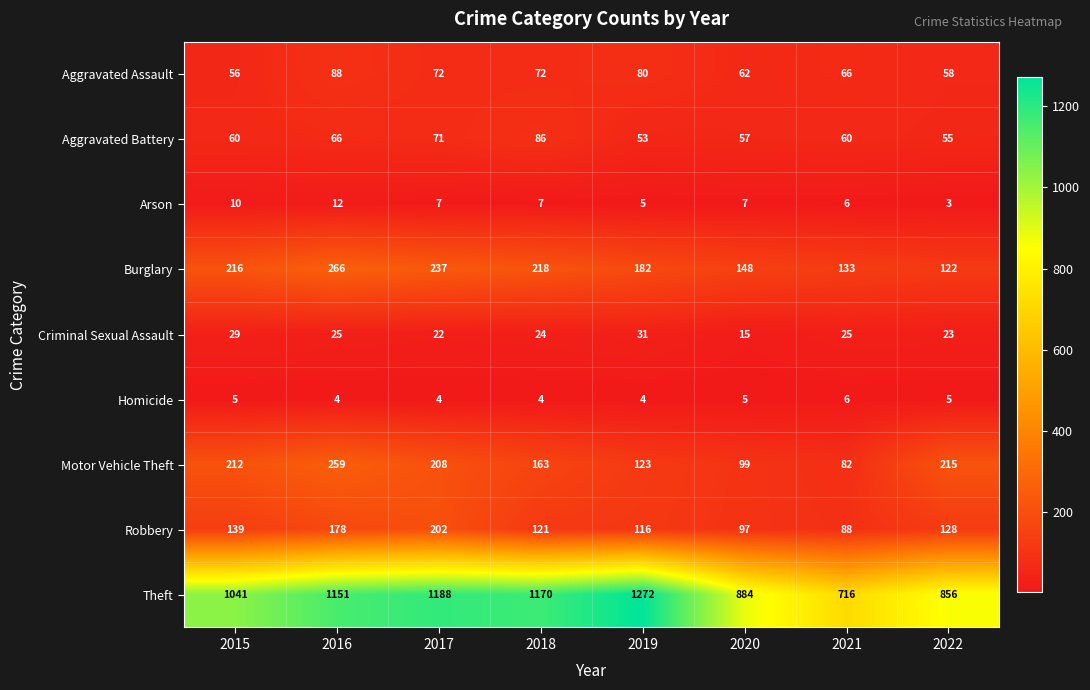

What is the total value across all series at 2022?

1465